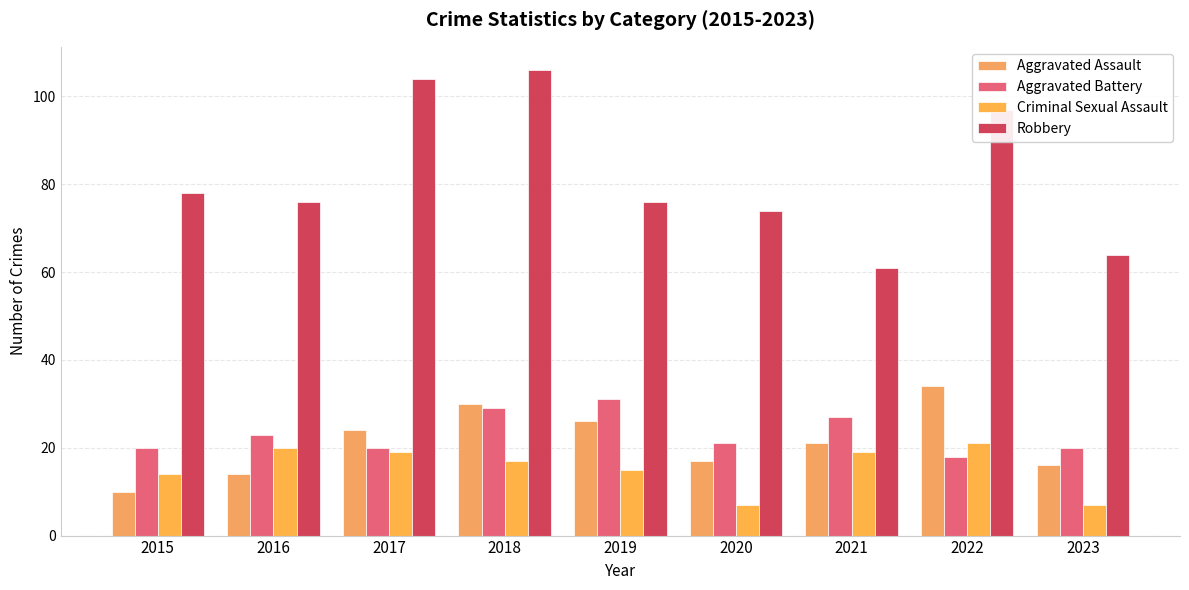

What is the minimum value shown in the chart?

7